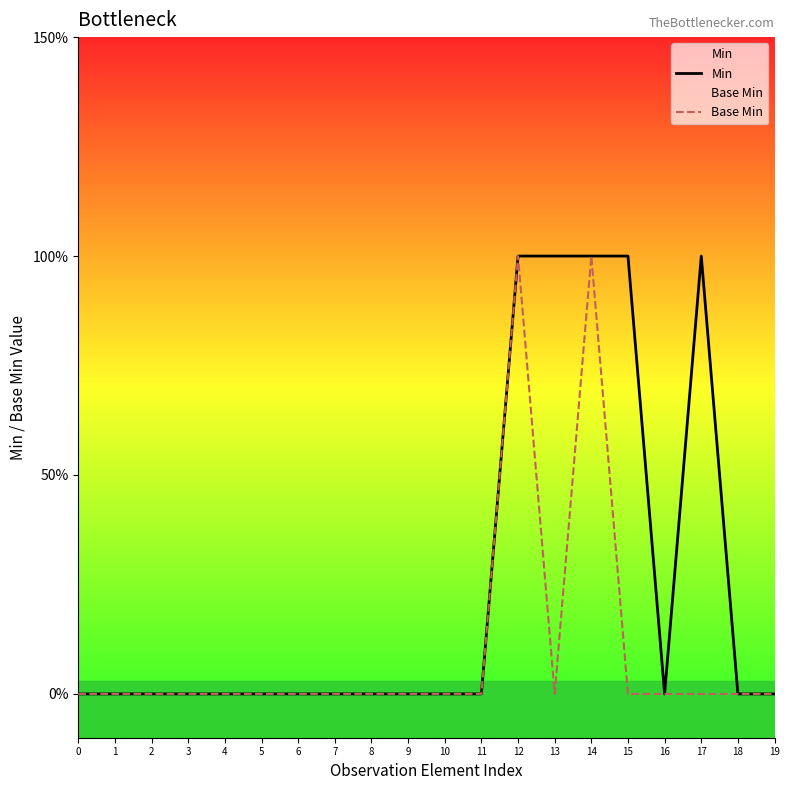

Does the chart have visible grid lines?

No